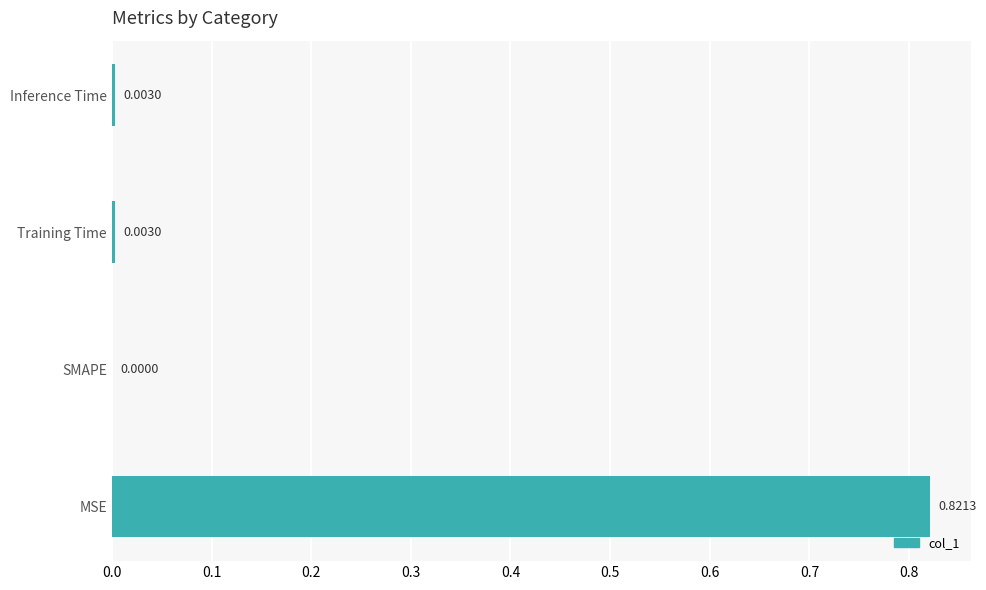

Which has a higher value, Training Time or MSE?

MSE